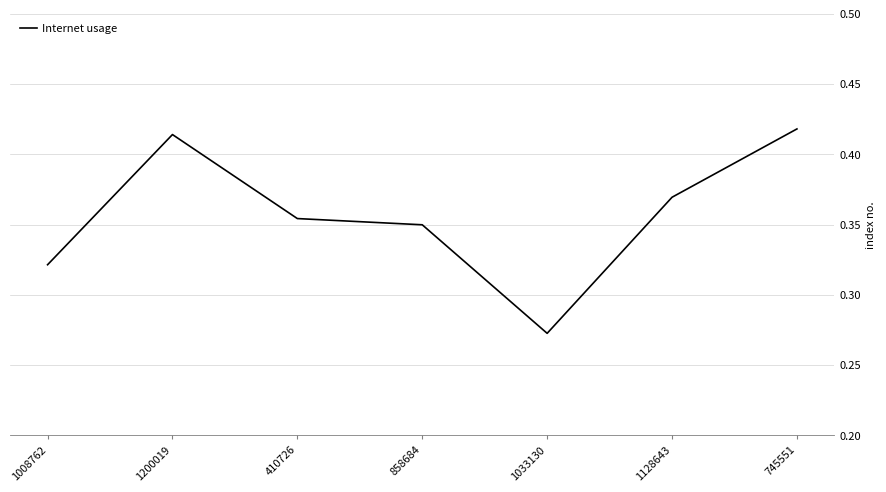

Which label corresponds to the smallest value in the chart?

1033130